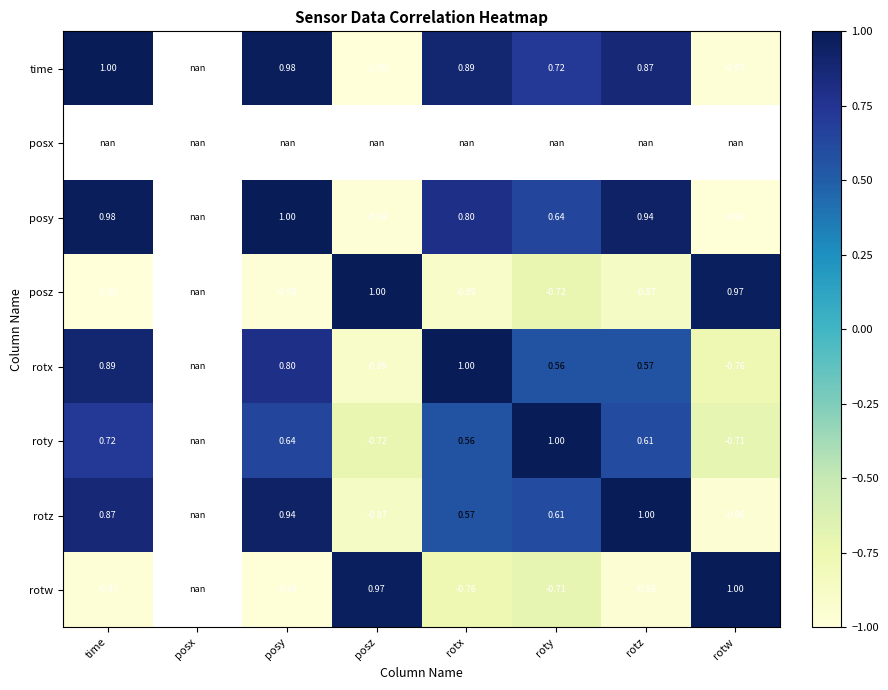

Is the value of posz at rotz greater than the value of rotz at posz?

No